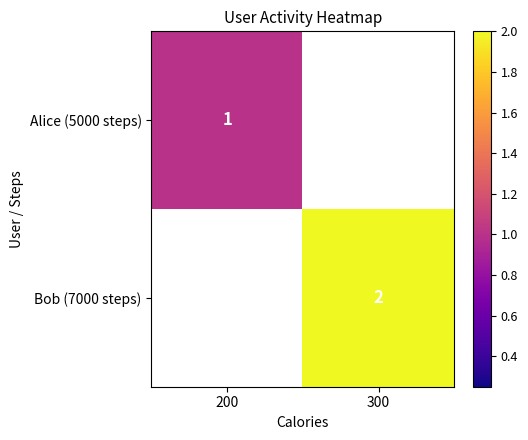

The value of Alice (5000 steps) at 200 is 2. True or false?

False